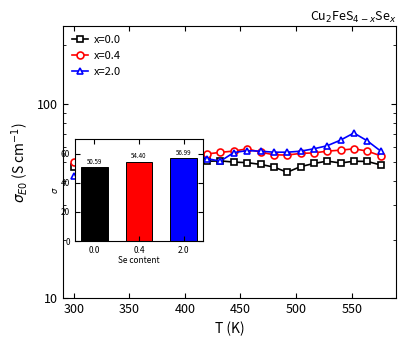

How many data points in x=0.4 are less than 54?

9